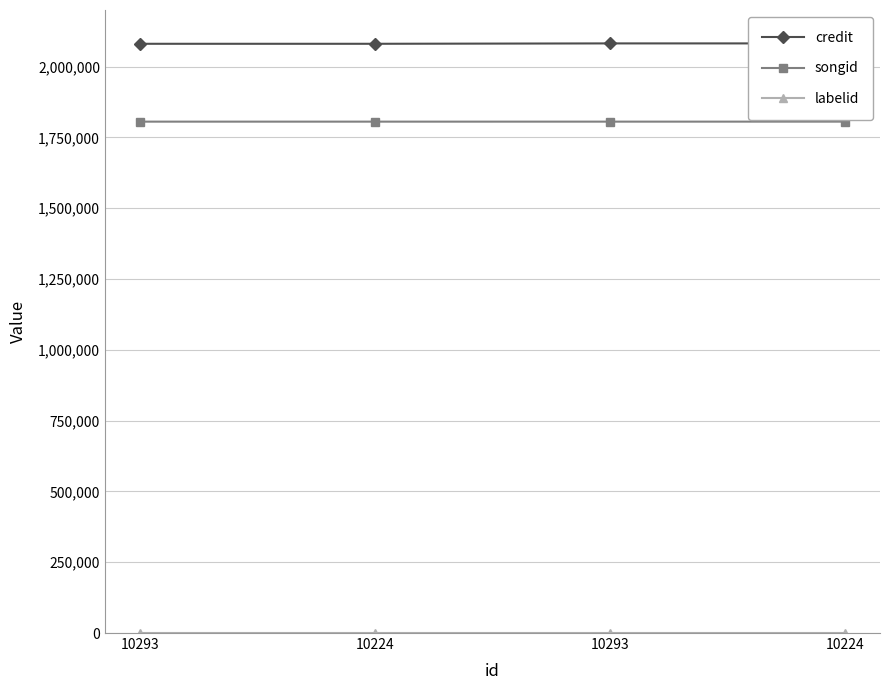

Rank the series at 10224 from highest to lowest value.

credit, songid, labelid